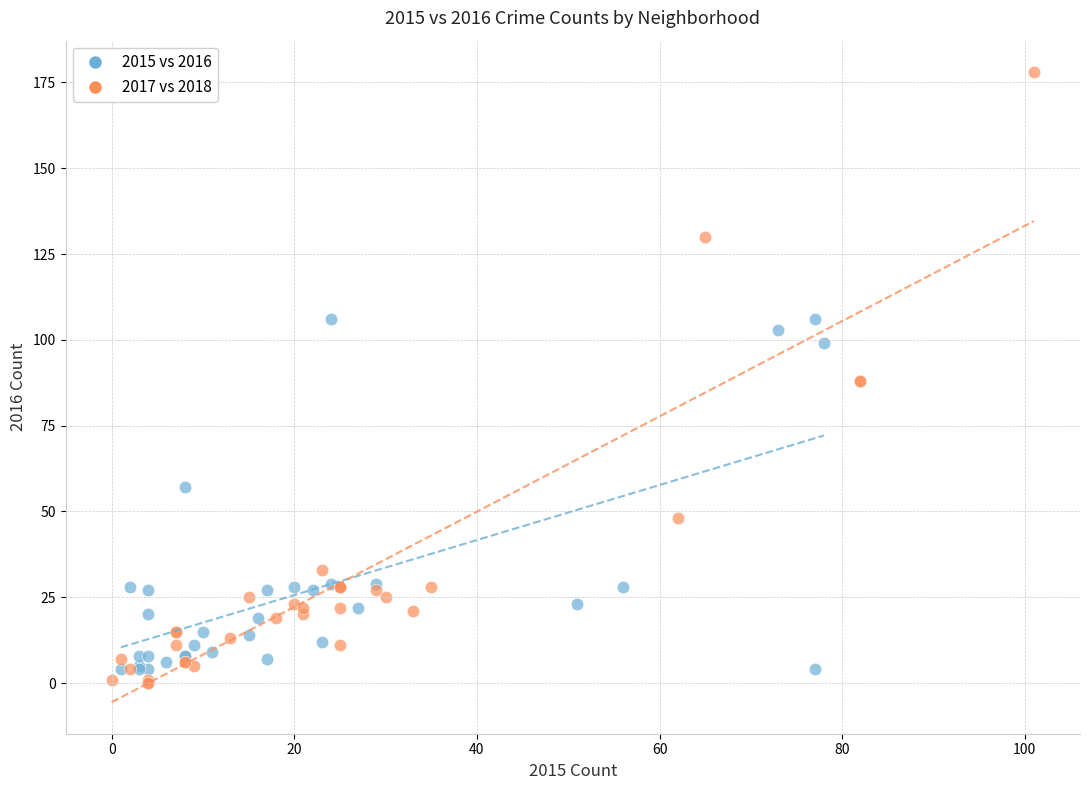

What are all the series names shown in the legend?

2015 vs 2016, 2017 vs 2018